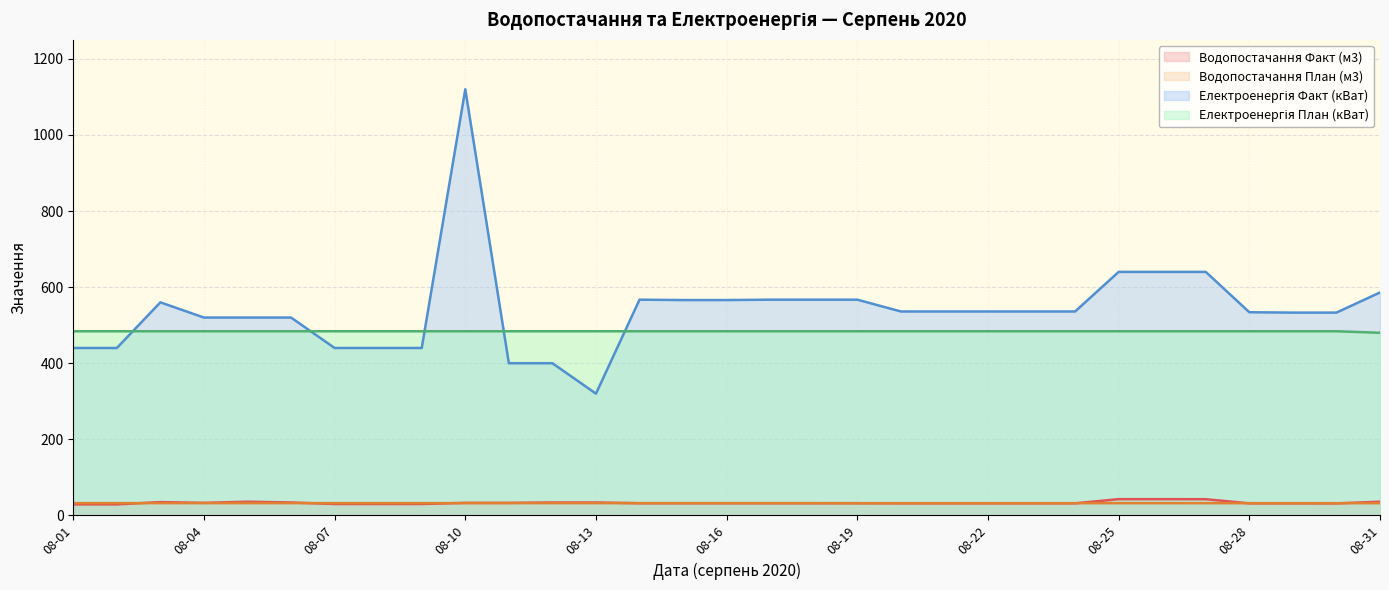

How many series are shown in this chart?

4